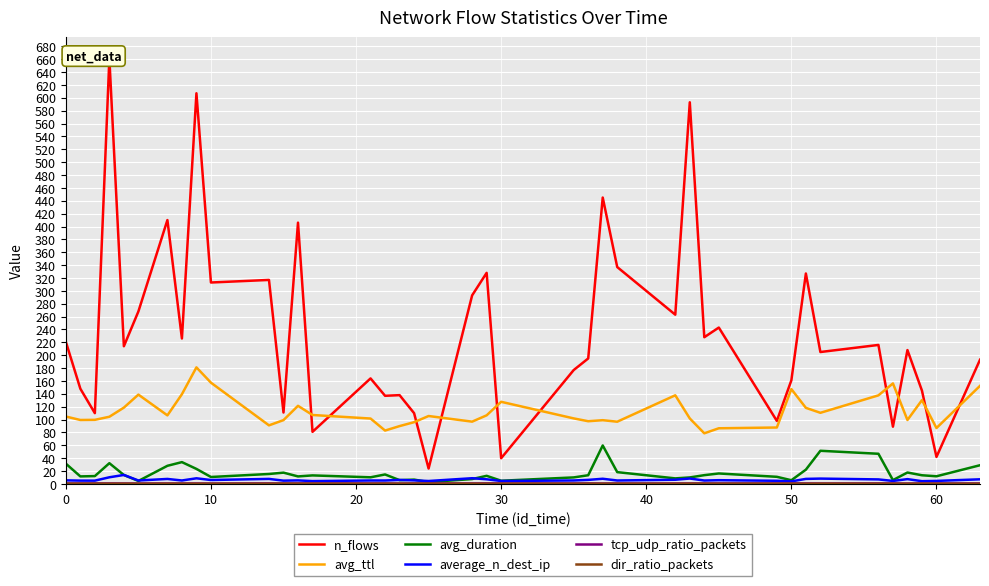

True or false: avg_duration and n_flows intersect in this chart.

False